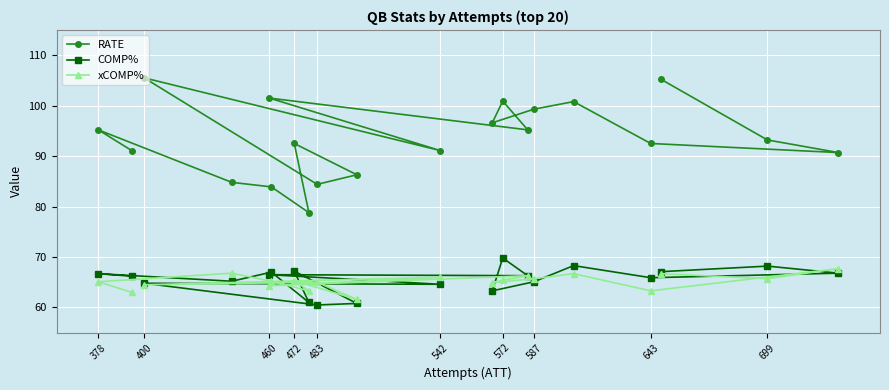

How many lines are shown in the chart?

3